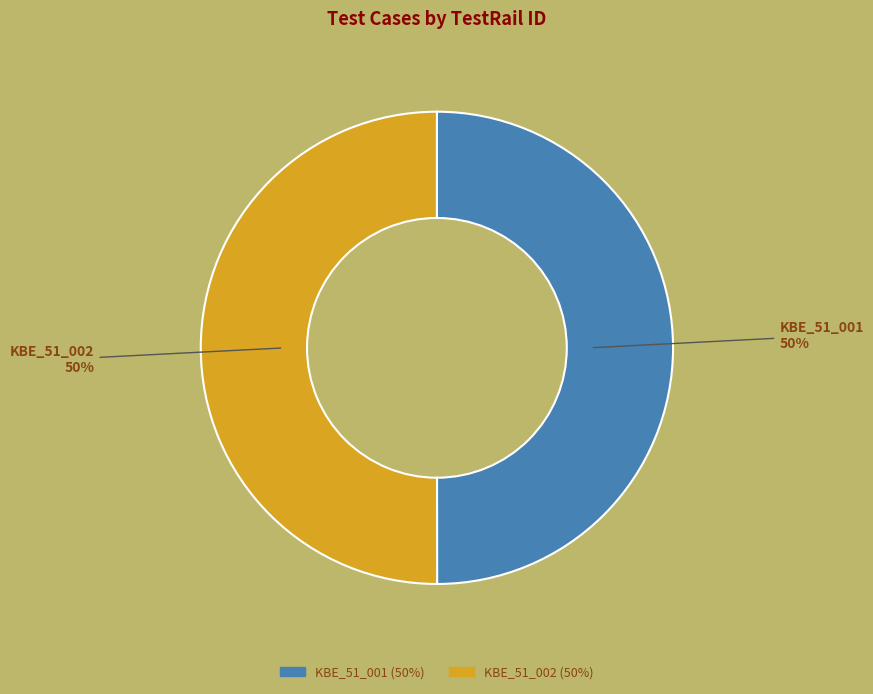

Count the number of slices in the pie.

2